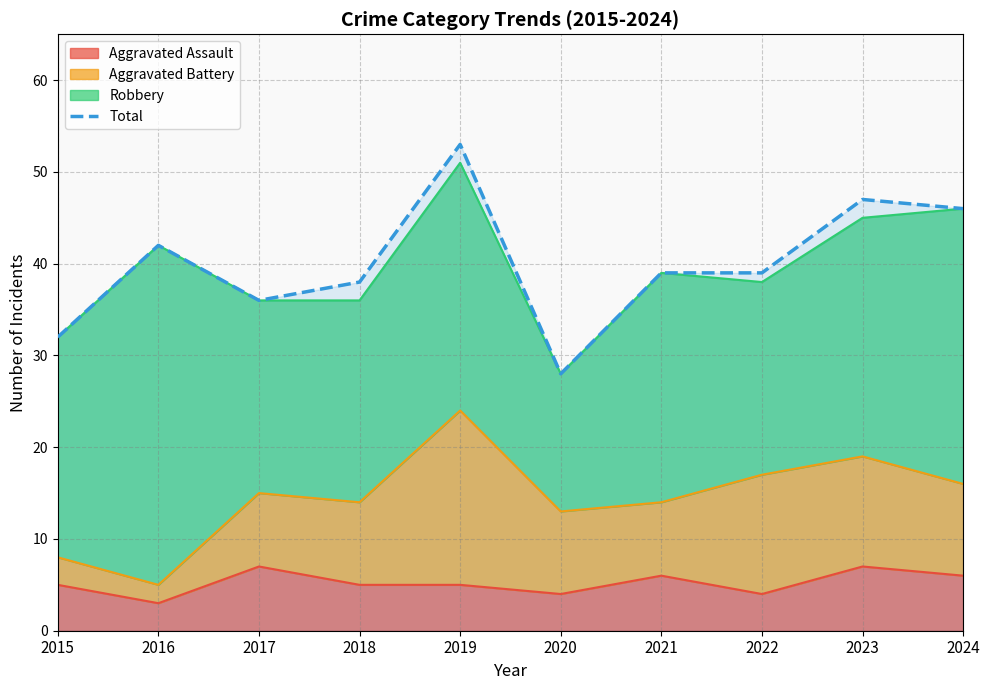

What is the change in value from 2021 to 2023?

+8